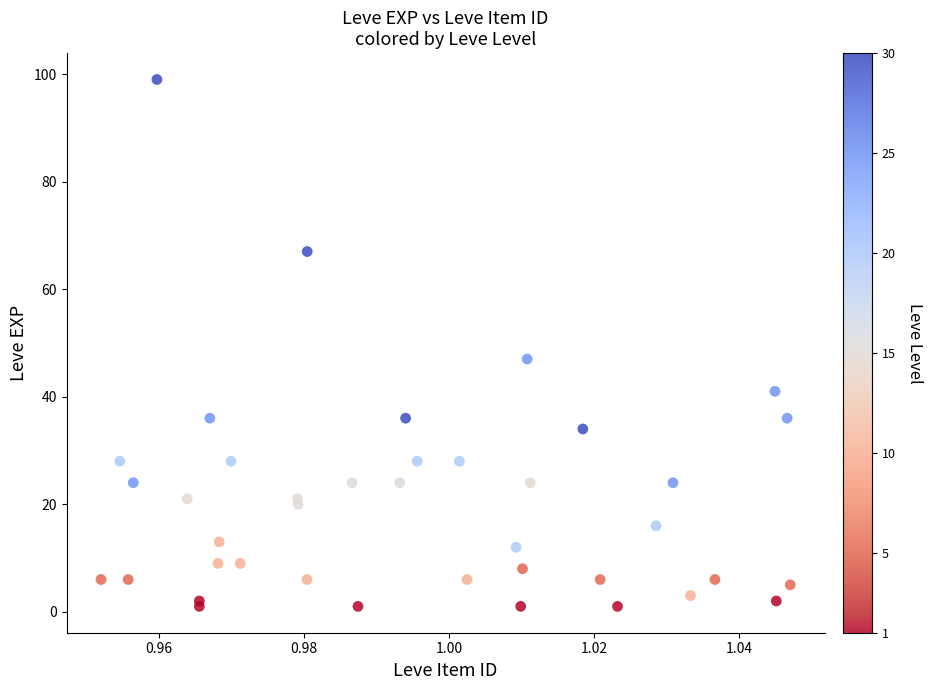

What Y value in the scatter plot is closest to 50?

47